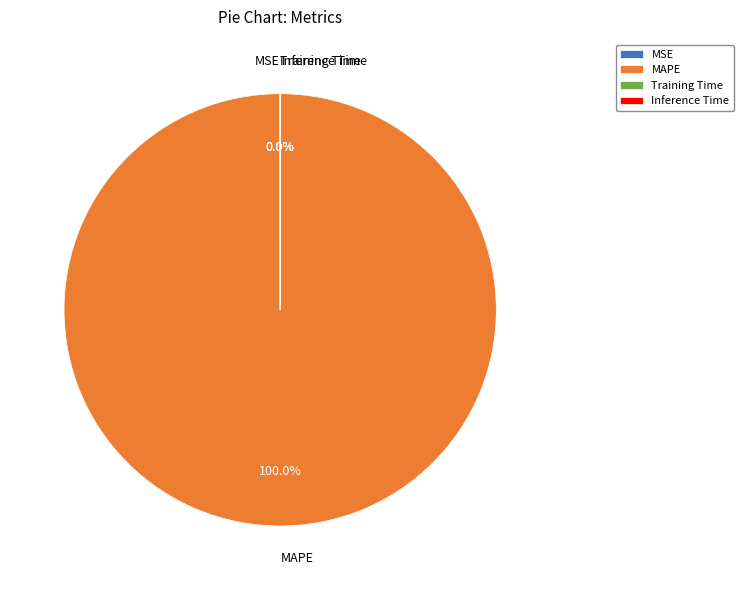

Does MAPE account for over 50% of the chart?

Yes